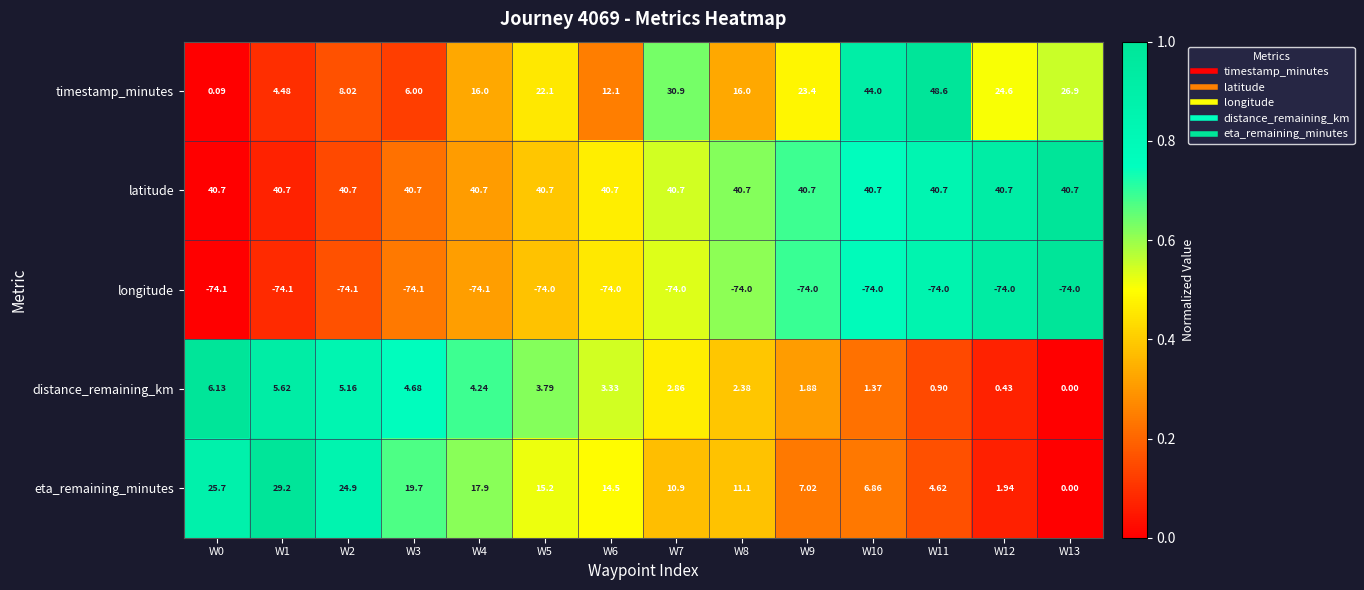

Which series changed the most between W5 and W8?

timestamp_minutes